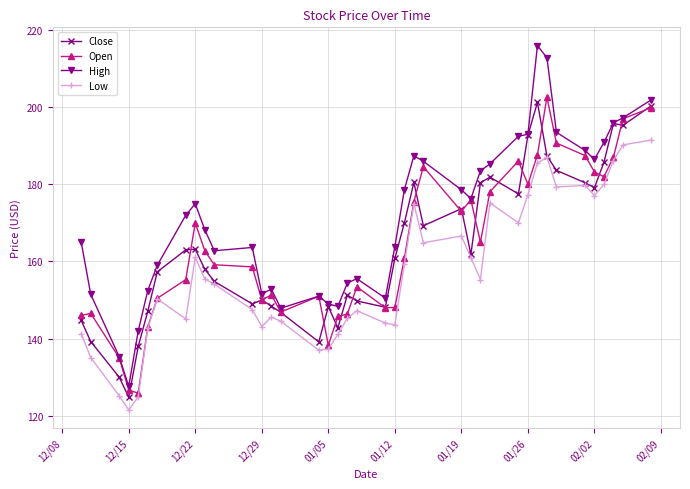

Which series has the largest total across all categories?

High